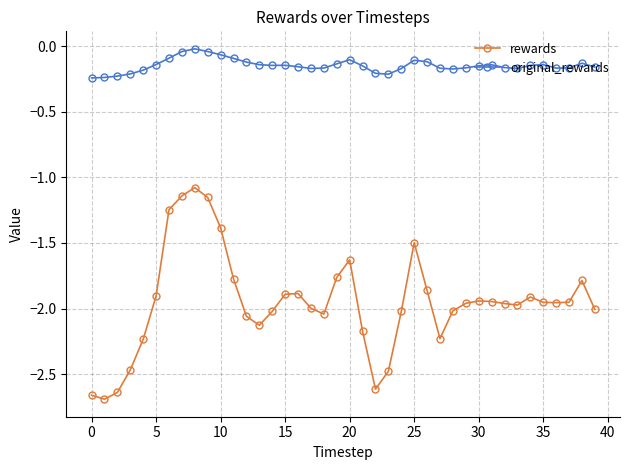

True or false: original_rewards and rewards intersect in this chart.

False